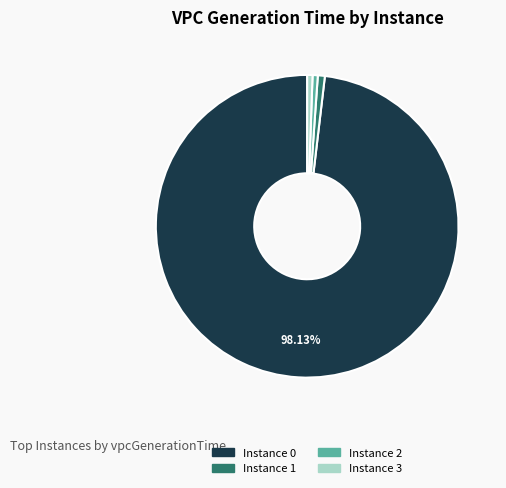

Does Instance 0 account for over 50% of the chart?

Yes